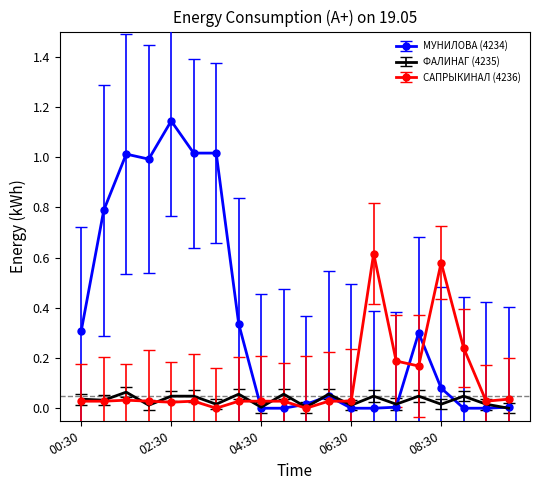

List the series in order of their overall mean, highest first.

МУНИЛОВА (4234), САПРЫКИНАЛ (4236), ФАЛИНАГ (4235)